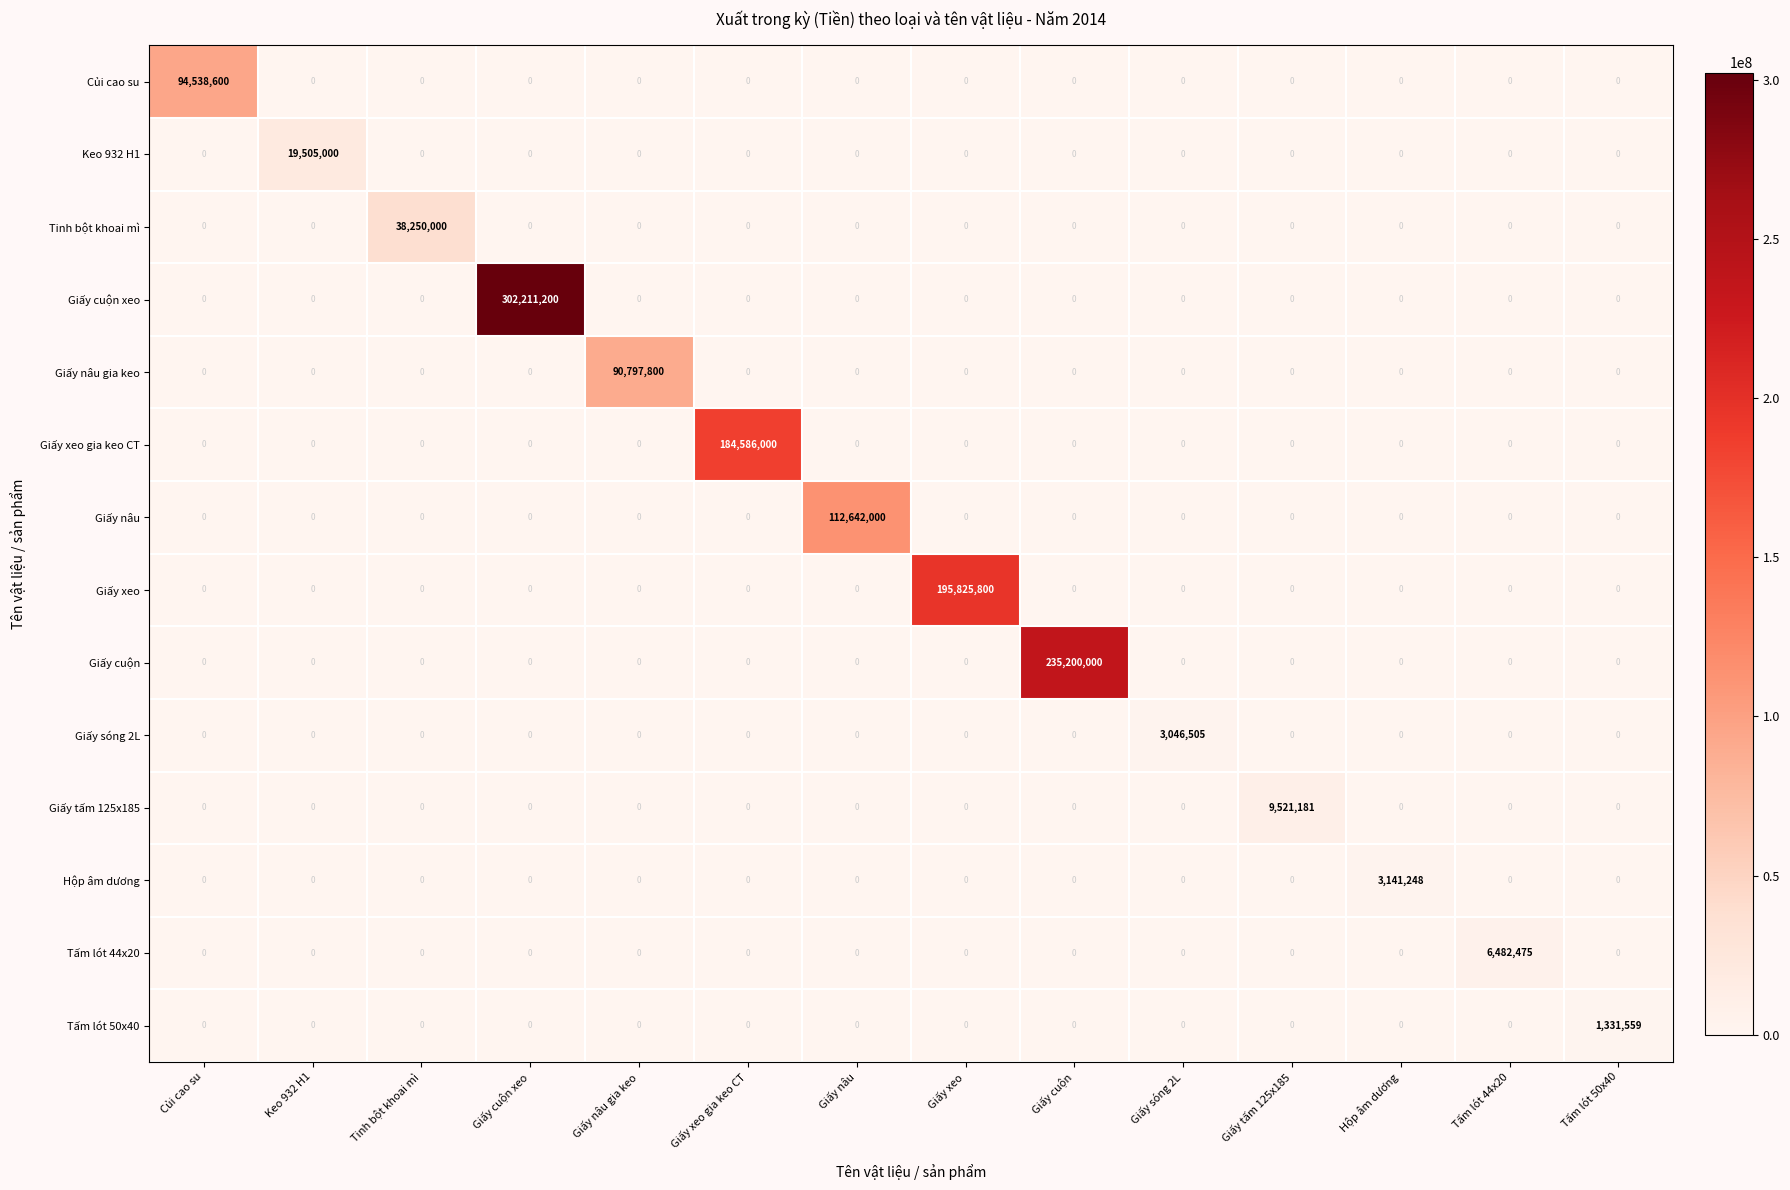

Between Củi cao su and Giấy sóng 2L, which series saw the biggest shift?

Củi cao su